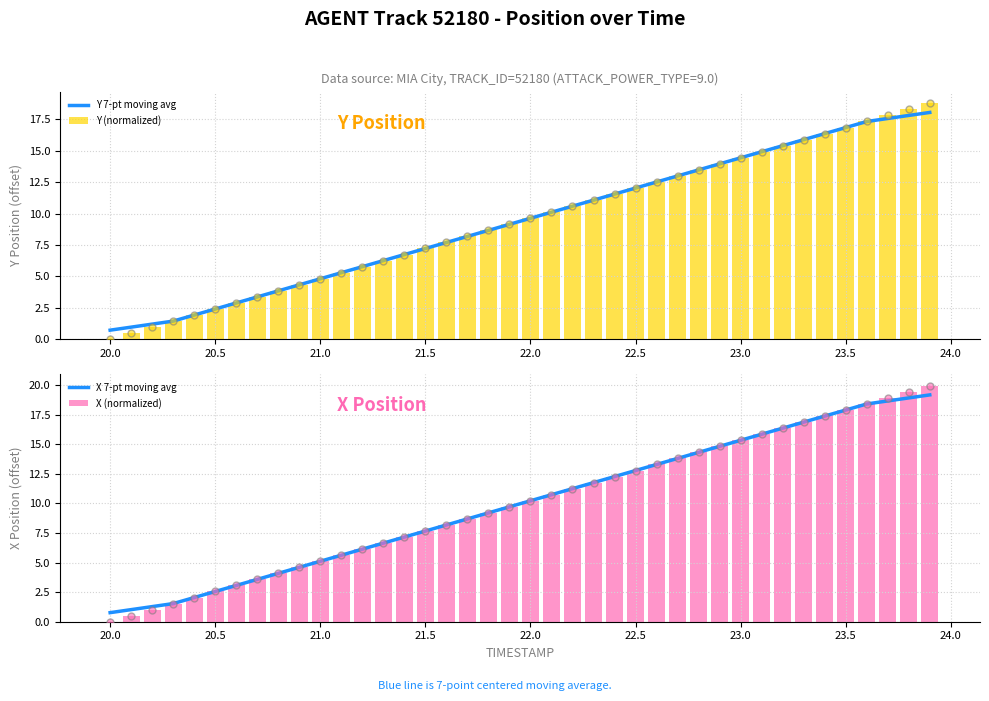

At how many categories does at least one series exceed 19?

2